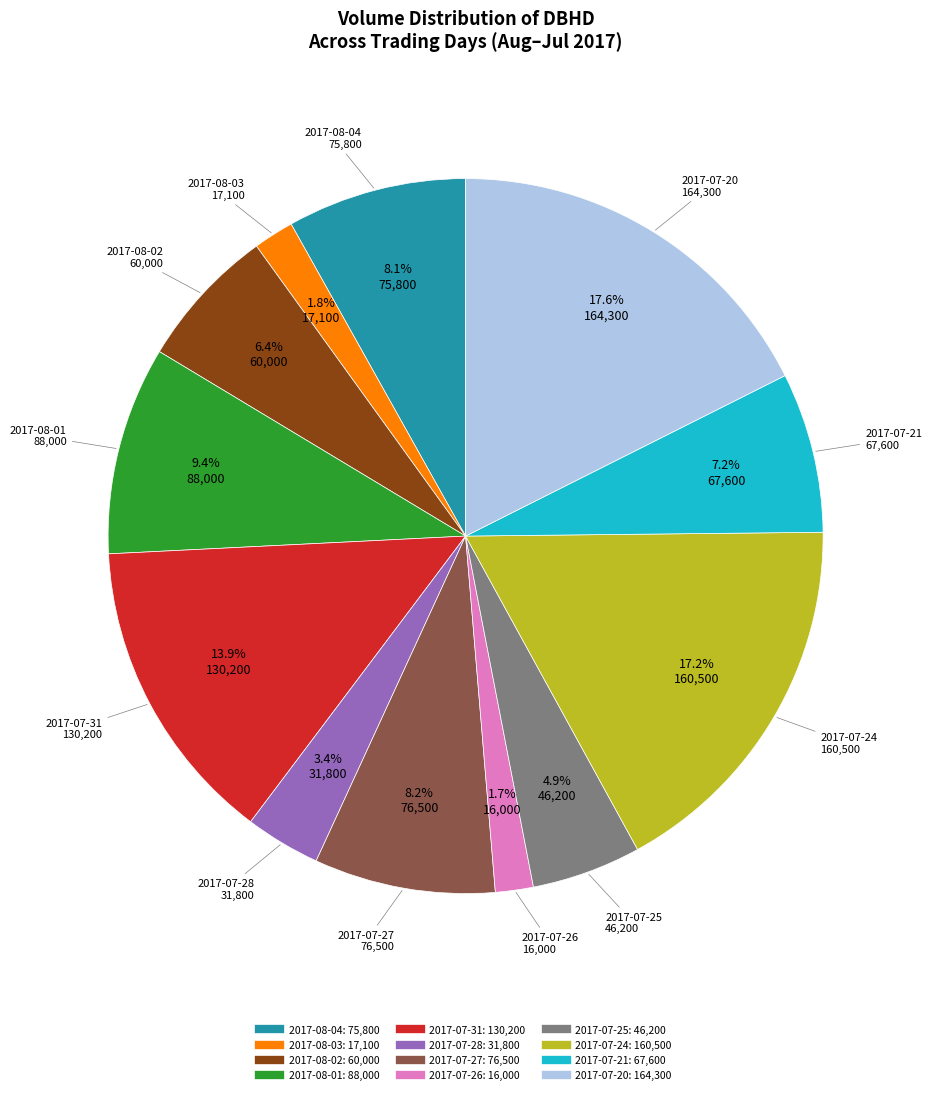

Count the number of slices in the pie.

12